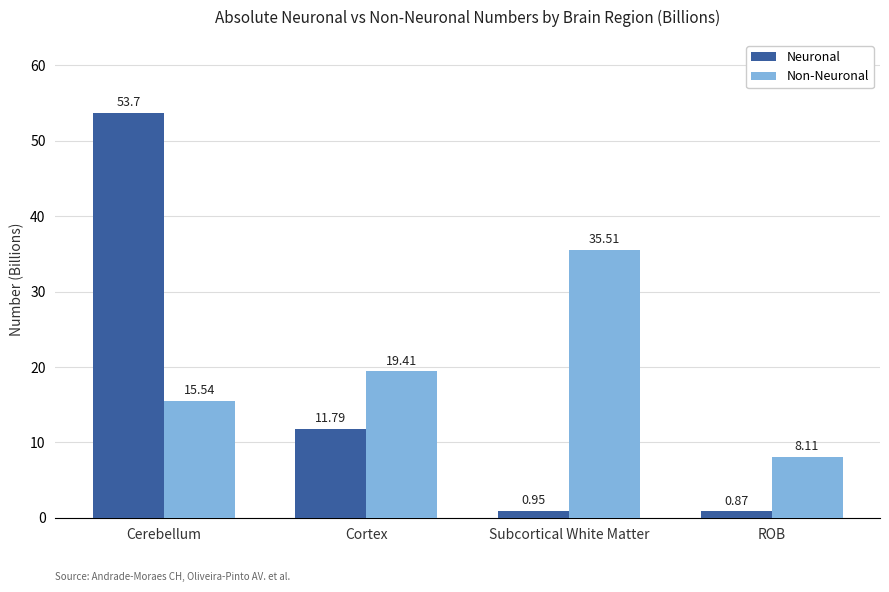

At which category is the sum across all series the highest?

Cerebellum